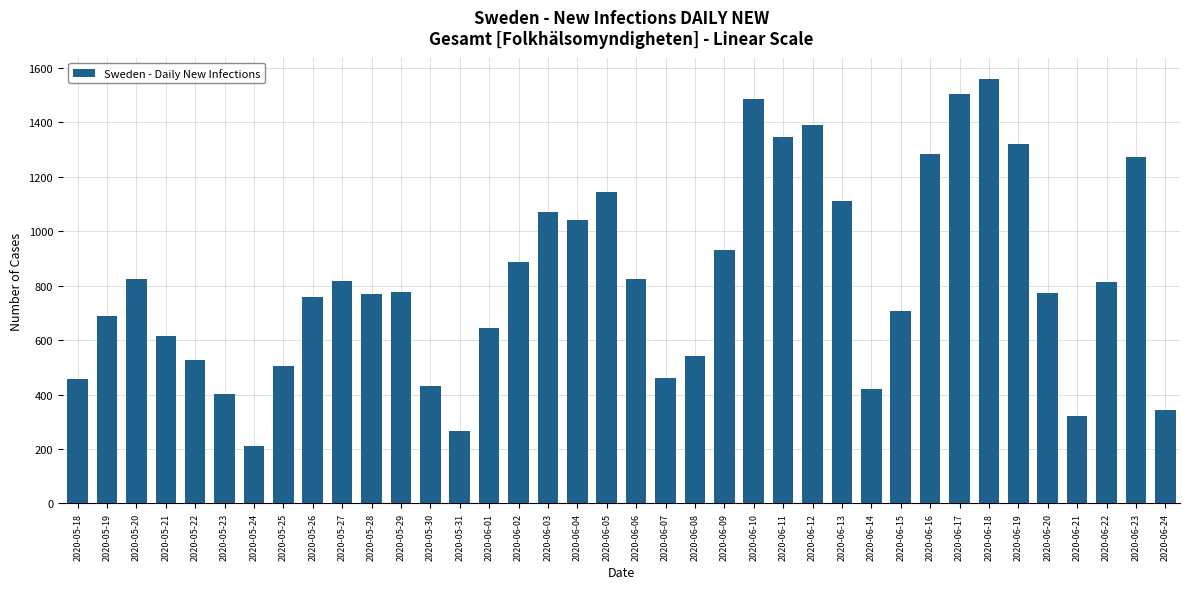

Which category has the highest value across all series?

2020-06-18